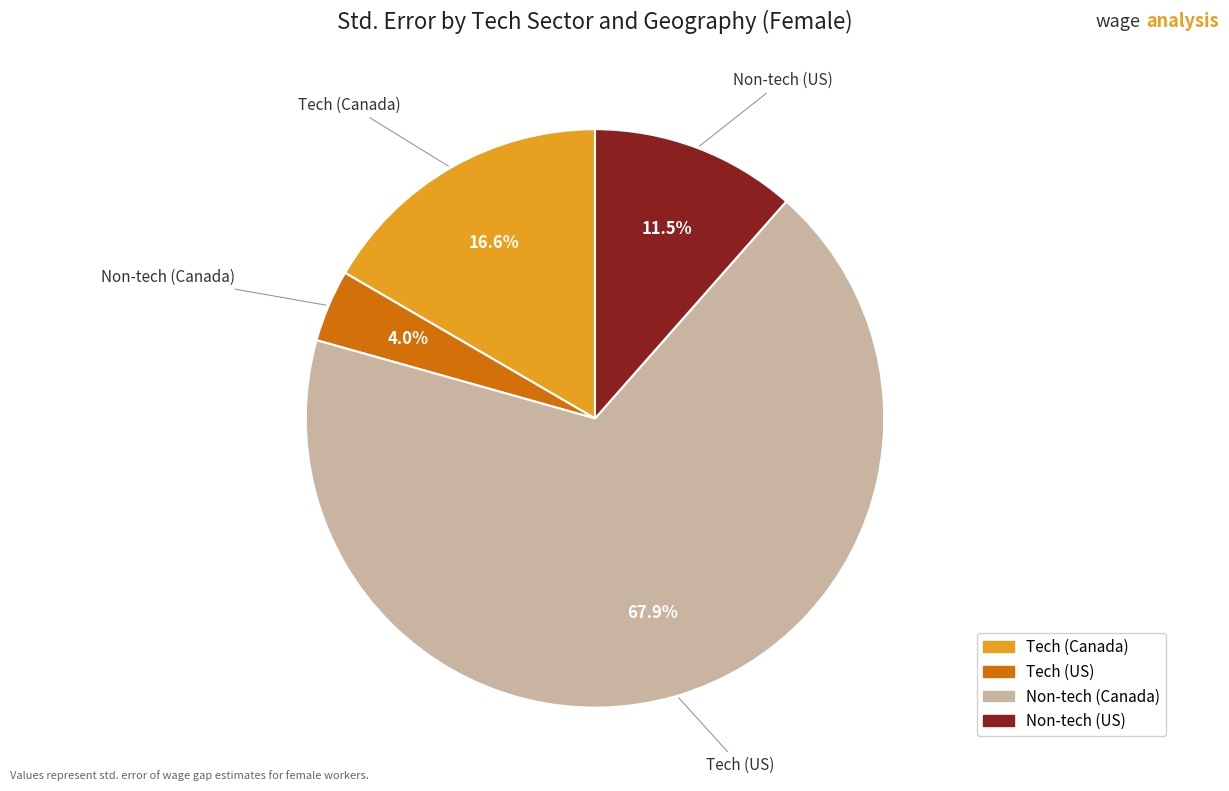

How many segments does this pie chart have?

4